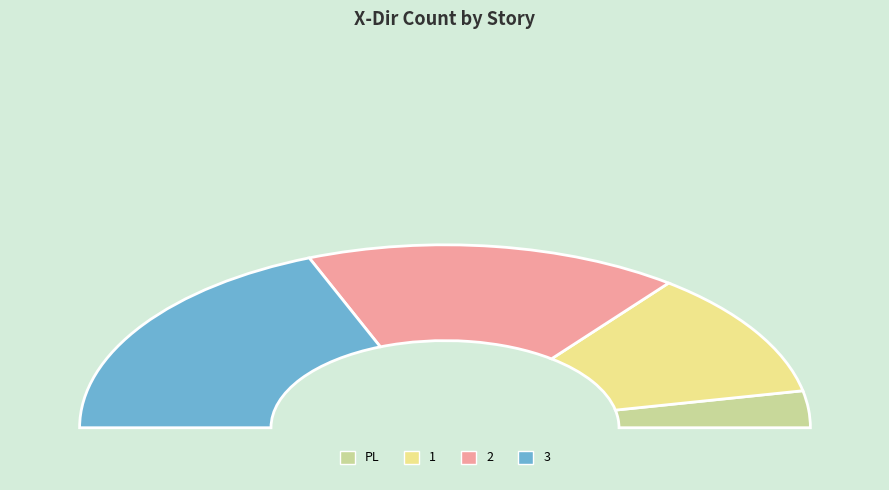

Between 1 and 3, which is larger?

3